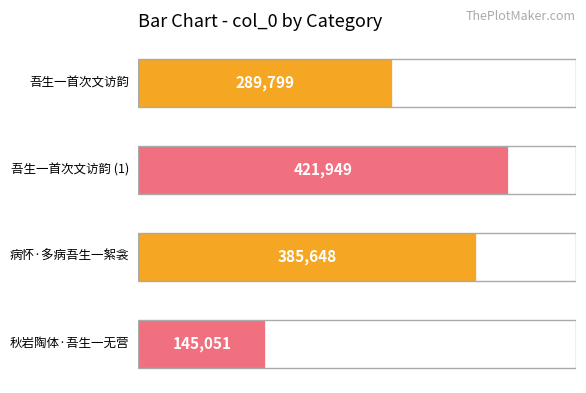

How many values are between 289799 and 421949?

3